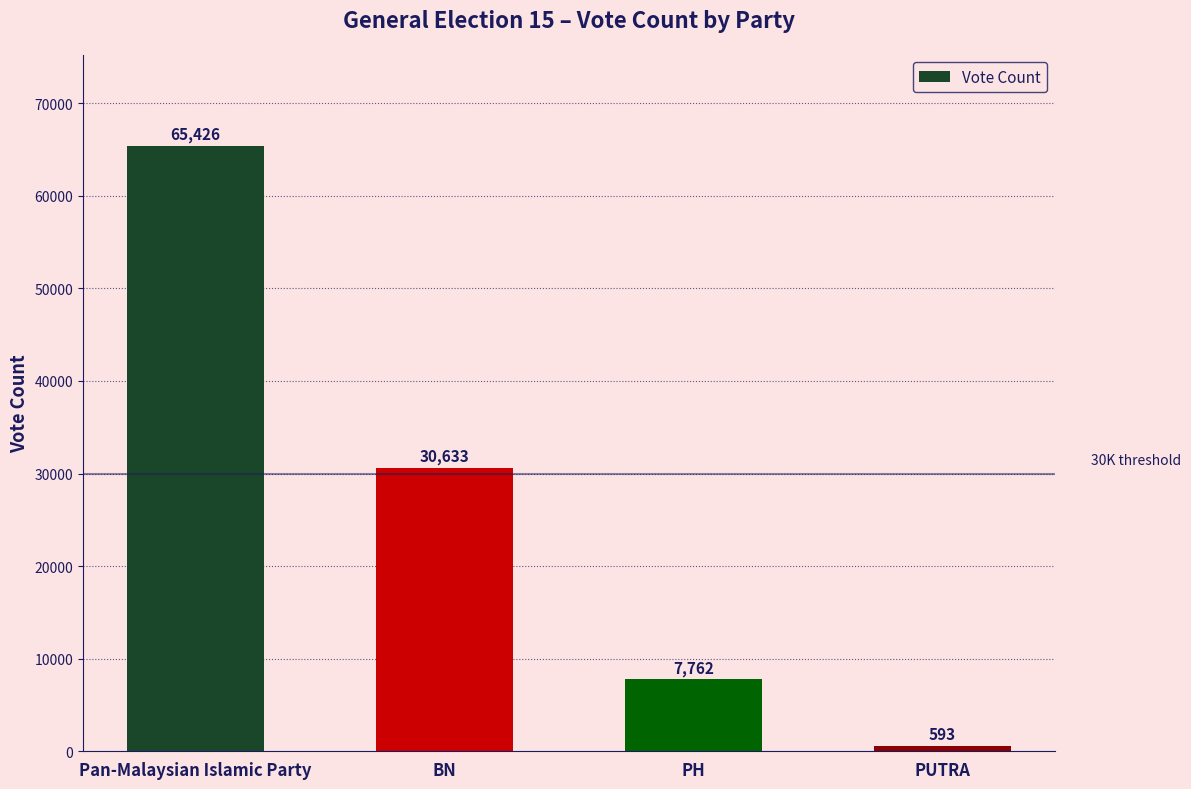

What is the difference between the second highest and second lowest values?

22871